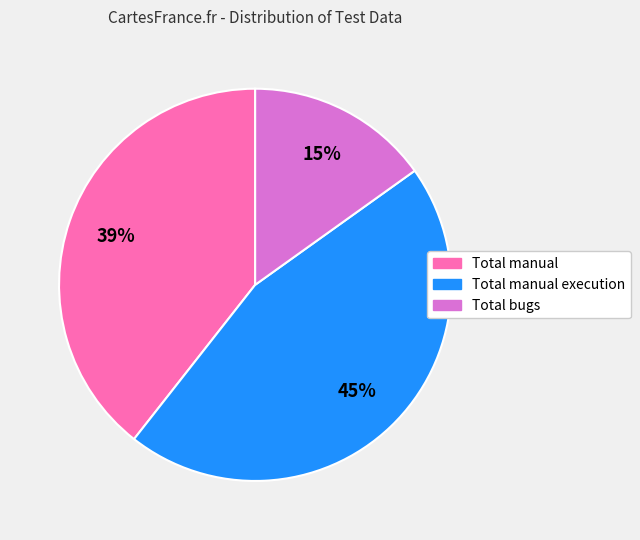

Is there a majority slice in this chart?

No